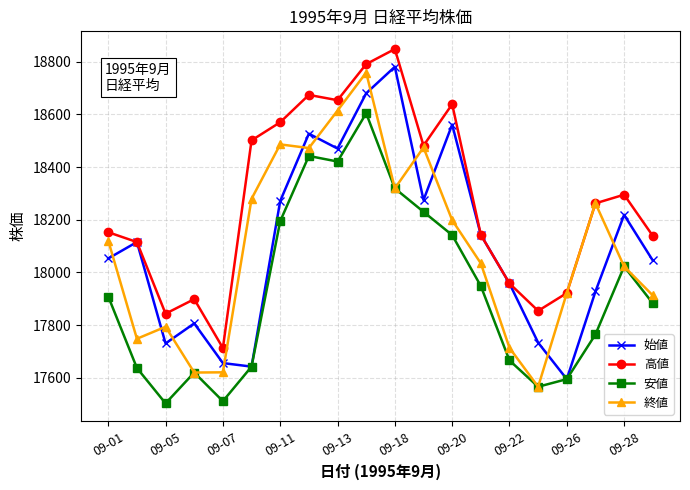

True or false: 安値 and 高値 cross at least once.

False